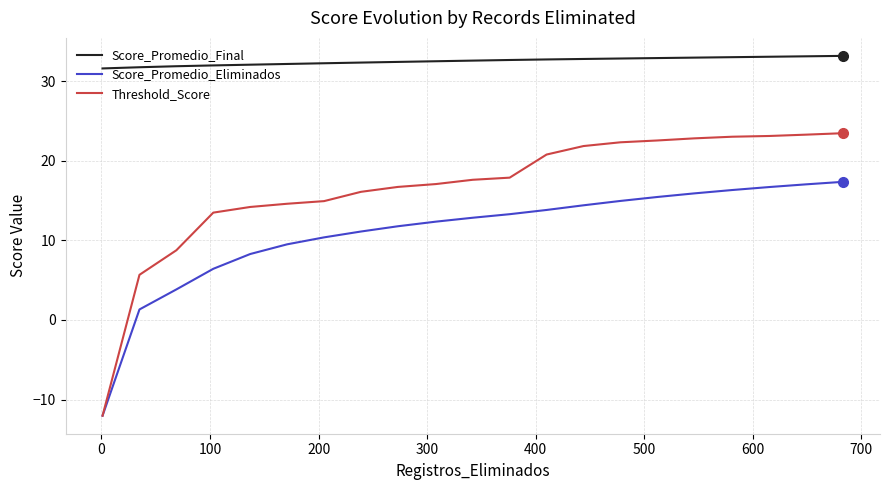

Rank the series by their average value, from highest to lowest.

Score_Promedio_Final, Threshold_Score, Score_Promedio_Eliminados